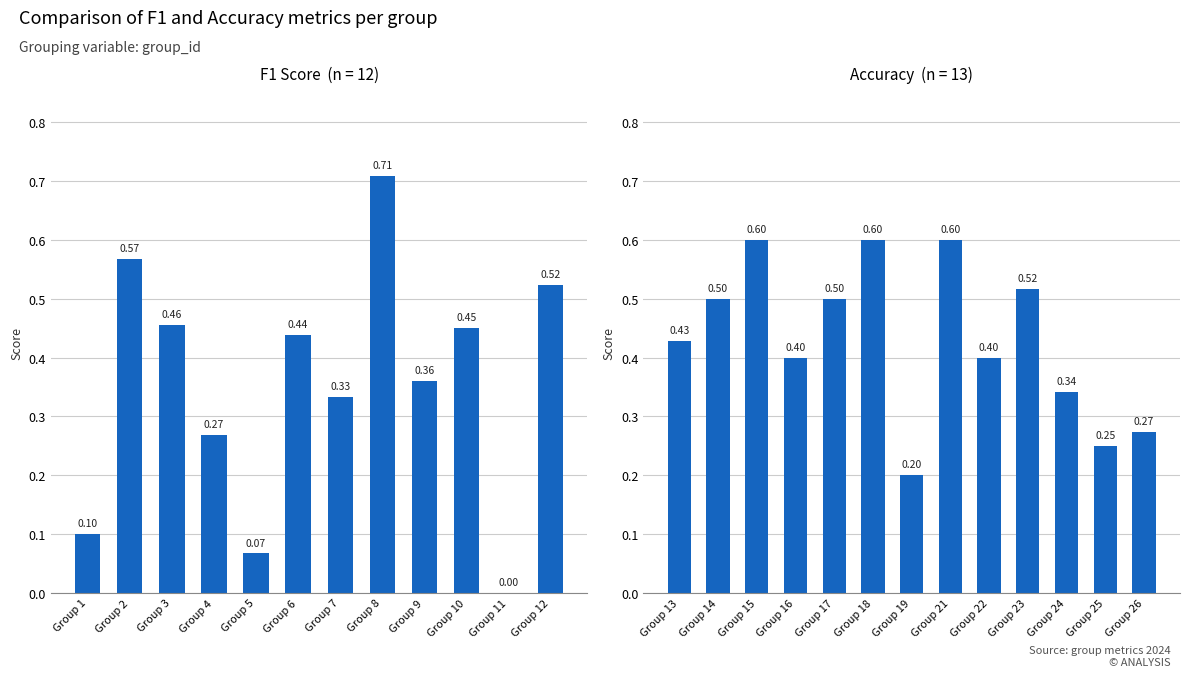

Is it true that accuracy equals 0.4 at 4?

True